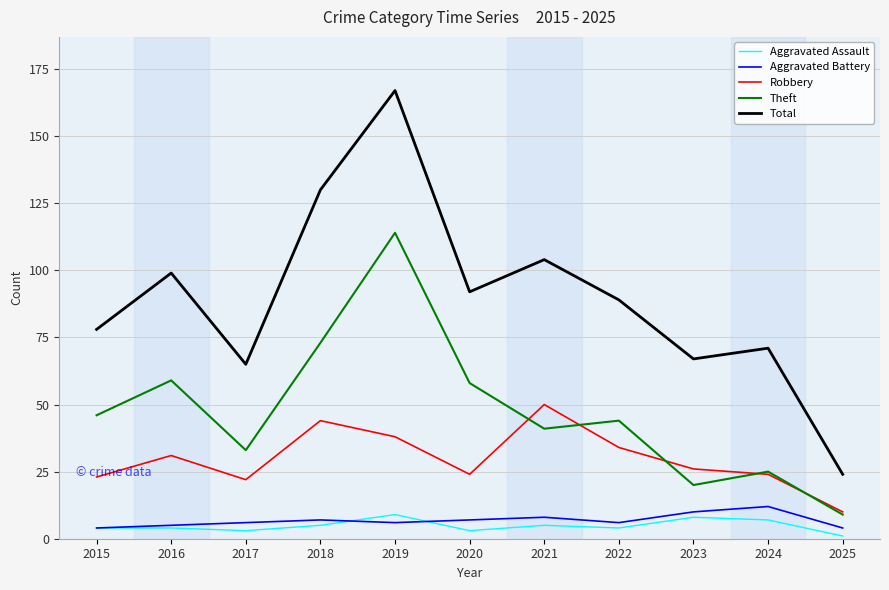

Does the chart display data point markers on the line(s)?

No